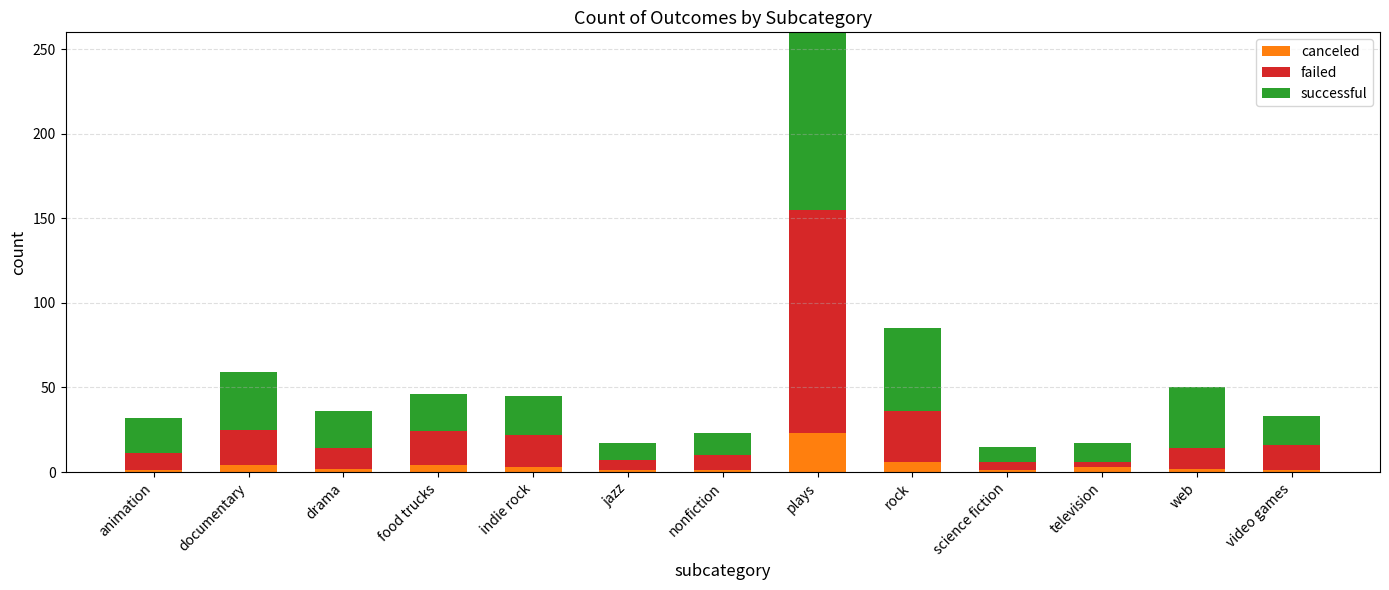

At which label does failed first exceed 12?

documentary